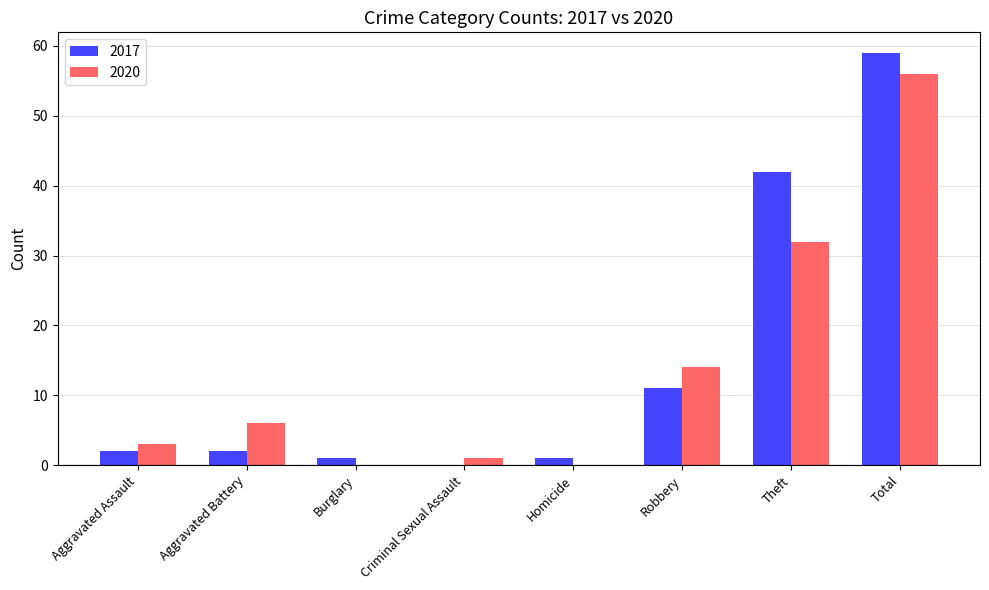

What is the total value across all series at Total?

115